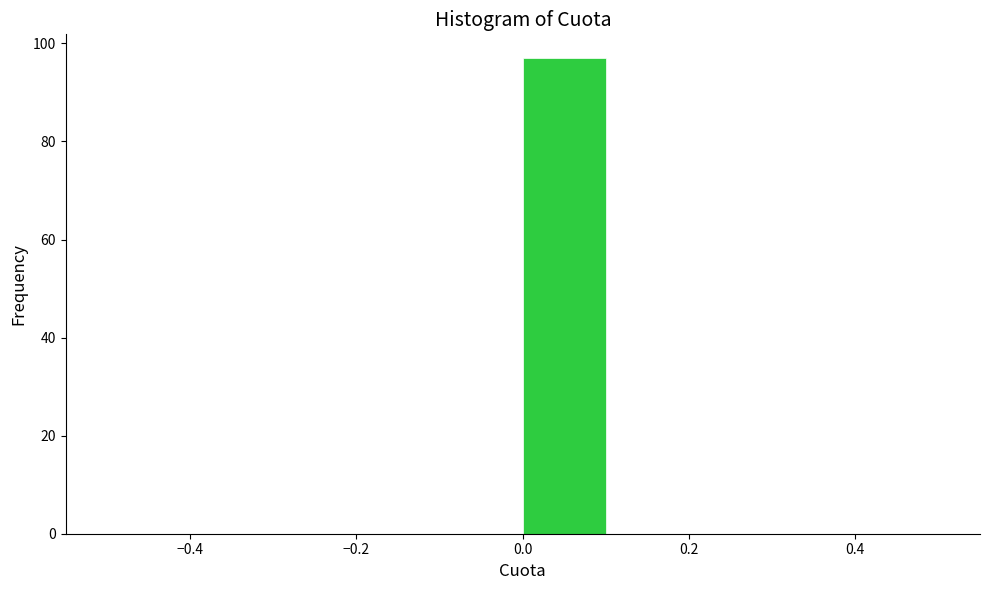

Which range on the x-axis has the tallest bar?

0.0 to 0.1